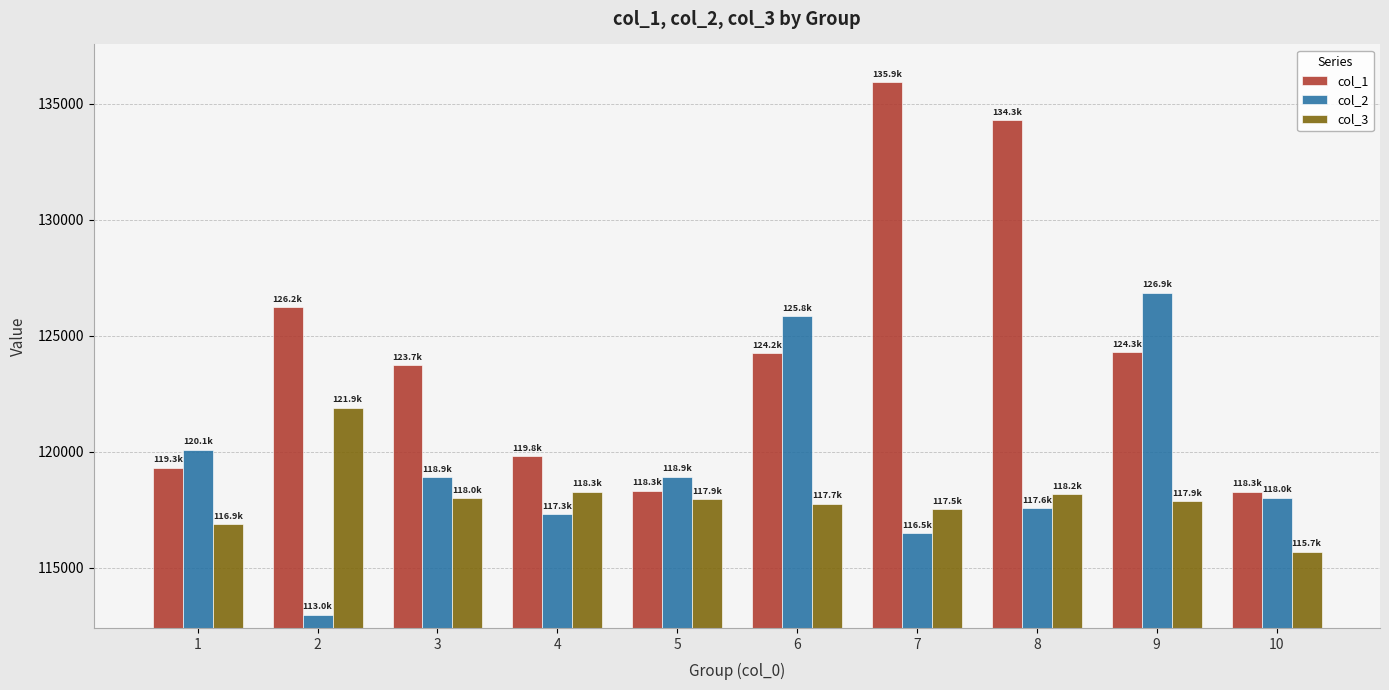

The value of col_2 at 6 is 194326.5. True or false?

False